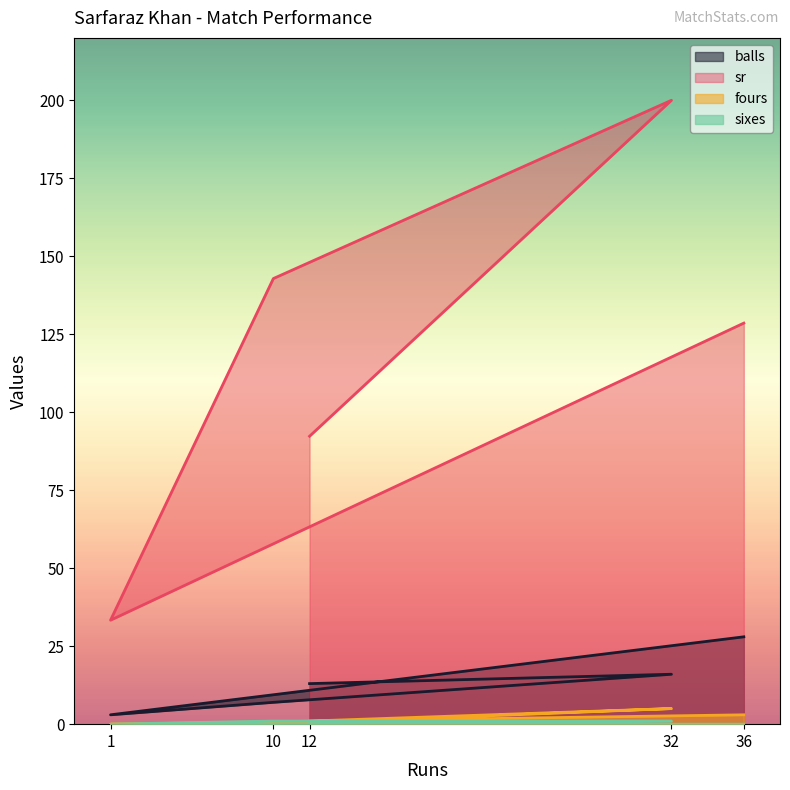

Is the value of fours at 10 greater than the value of sixes at 36?

No